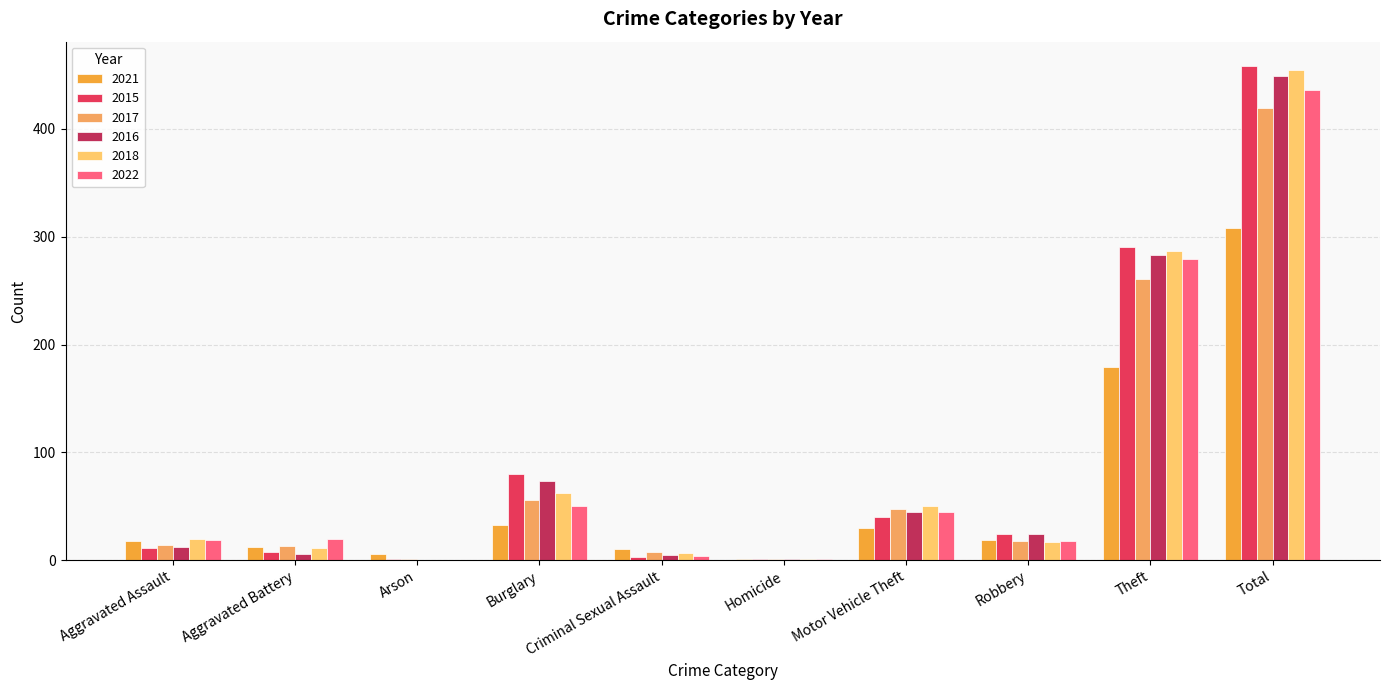

What is the sum of the 2021 values at Robbery and Homicide?

20